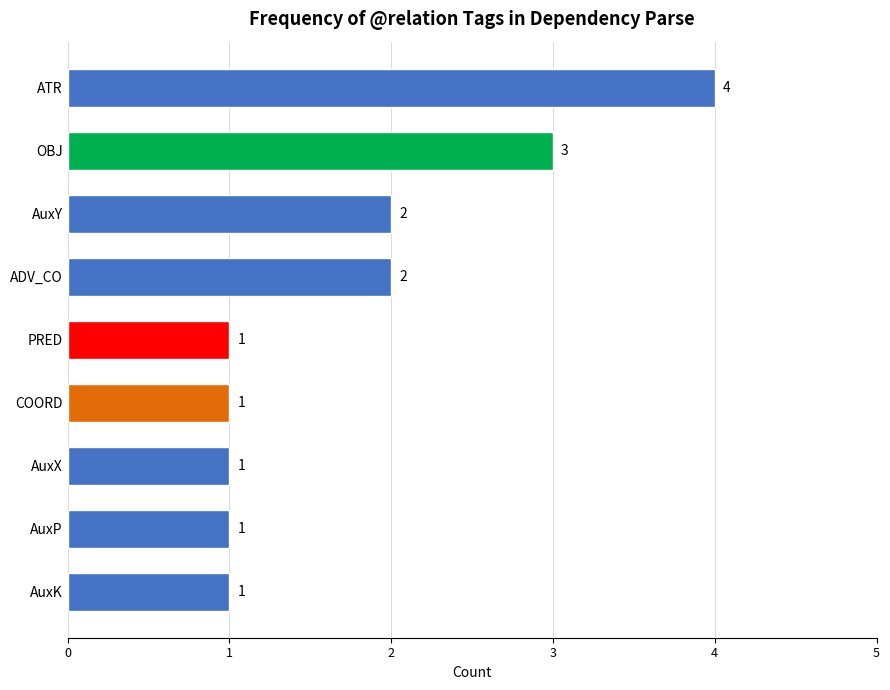

Is it true that the value at COORD is 0?

False